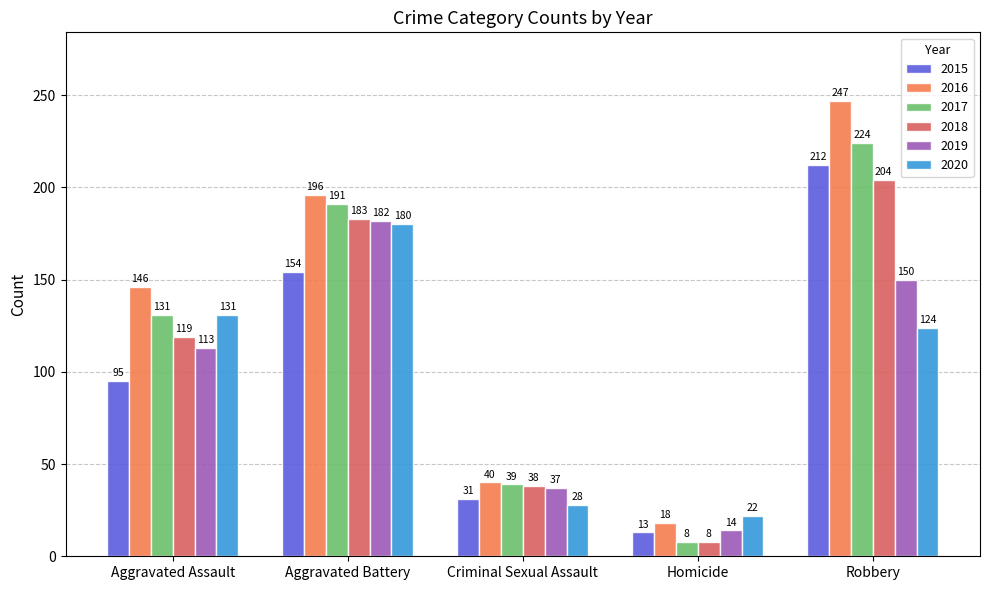

Reading right to left, extract all data points from this chart.

2015: 212	13	31	154	95
2016: 247	18	40	196	146
2017: 224	8	39	191	131
2018: 204	8	38	183	119
2019: 150	14	37	182	113
2020: 124	22	28	180	131